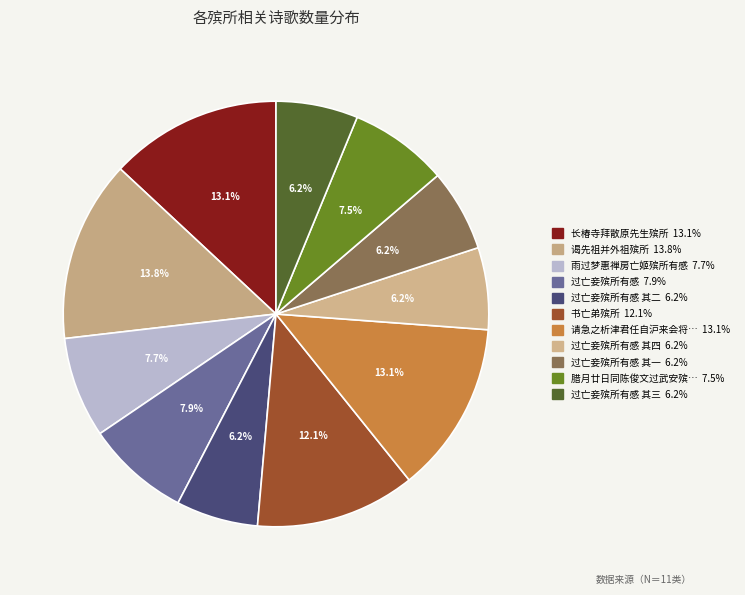

How many segments does this pie chart have?

11